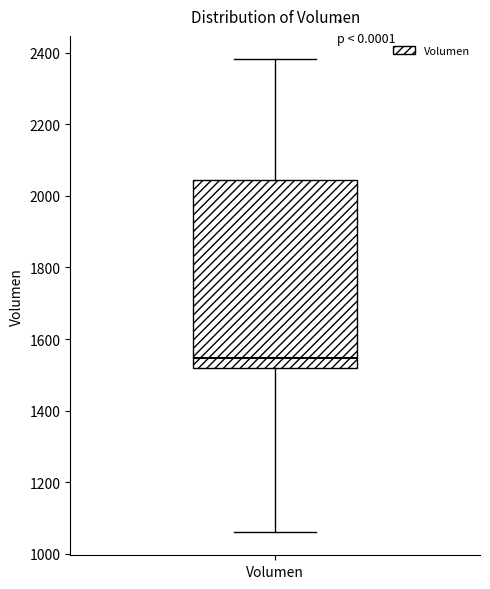

Where does the lower whisker of the box for Volumen end on the y-axis? The values are not printed on the chart, so give them approximately, as read against the axis.

1060